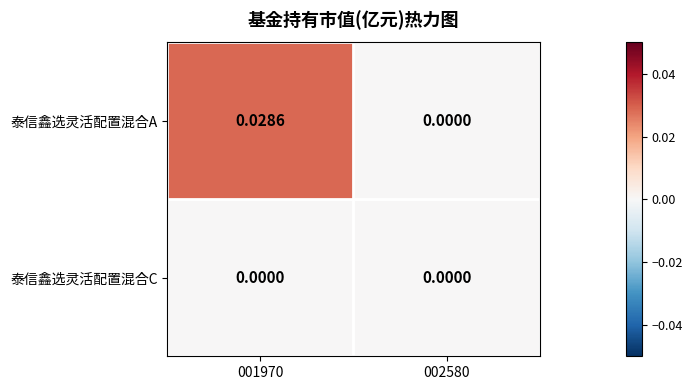

Which series has the largest total across all categories?

泰信鑫选灵活配置混合A